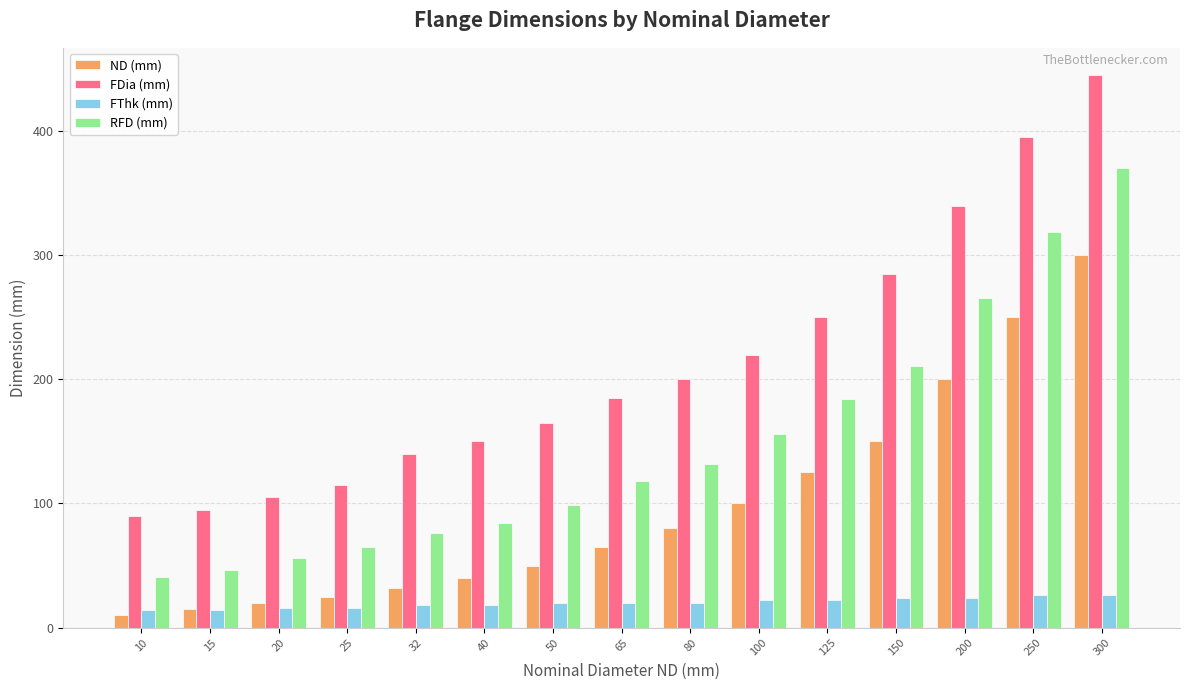

Rank the categories by ND (mm) value from highest to lowest.

300, 250, 200, 150, 125, 100, 80, 65, 50, 40, 32, 25, 20, 15, 10